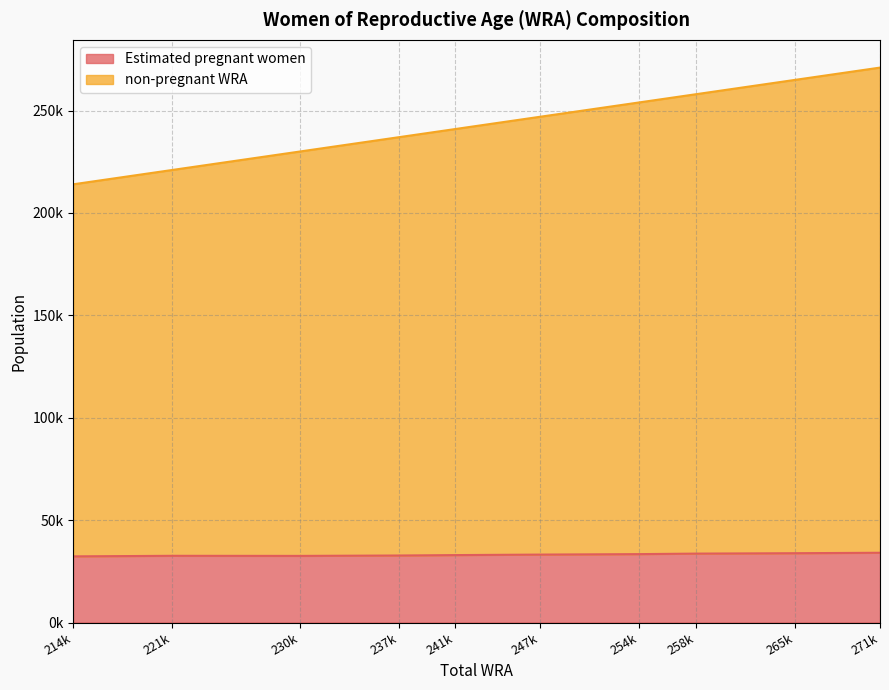

Which series has the largest total across all categories?

non-pregnant WRA